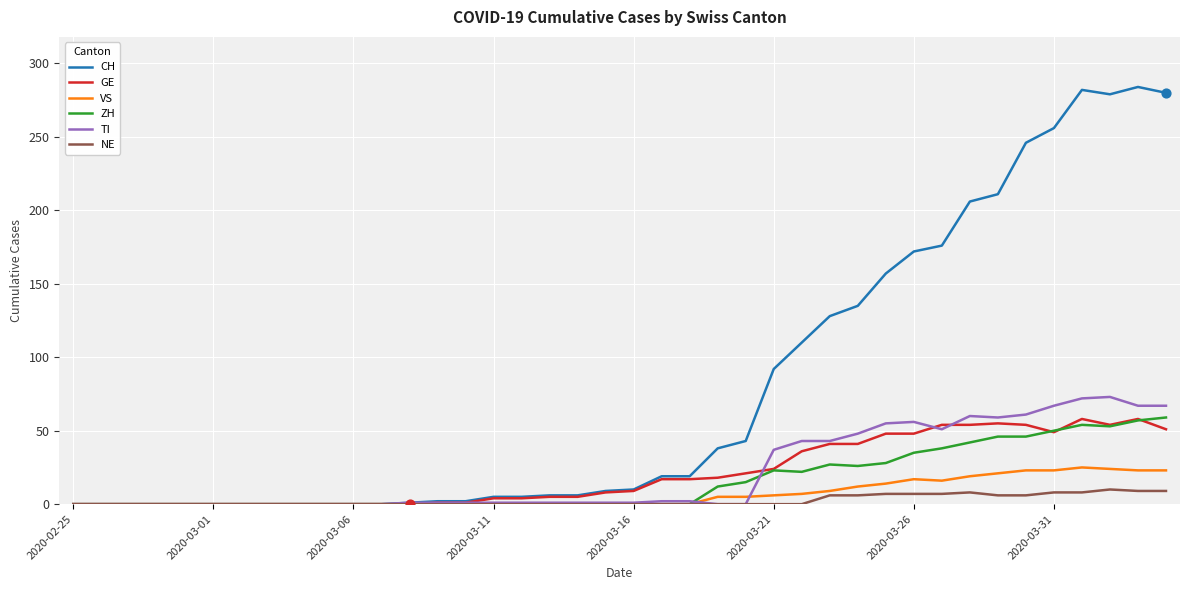

Which series has the largest total across all categories?

CH